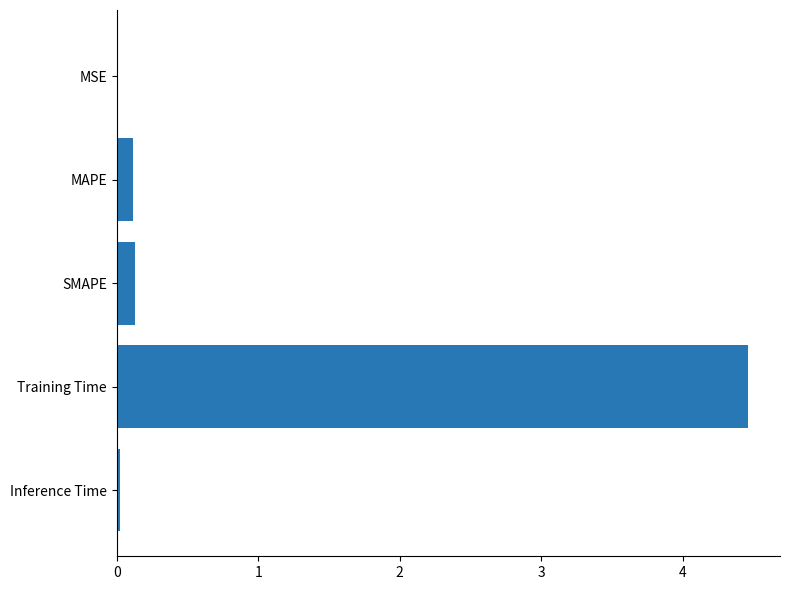

What is the sum of all values?

4.7